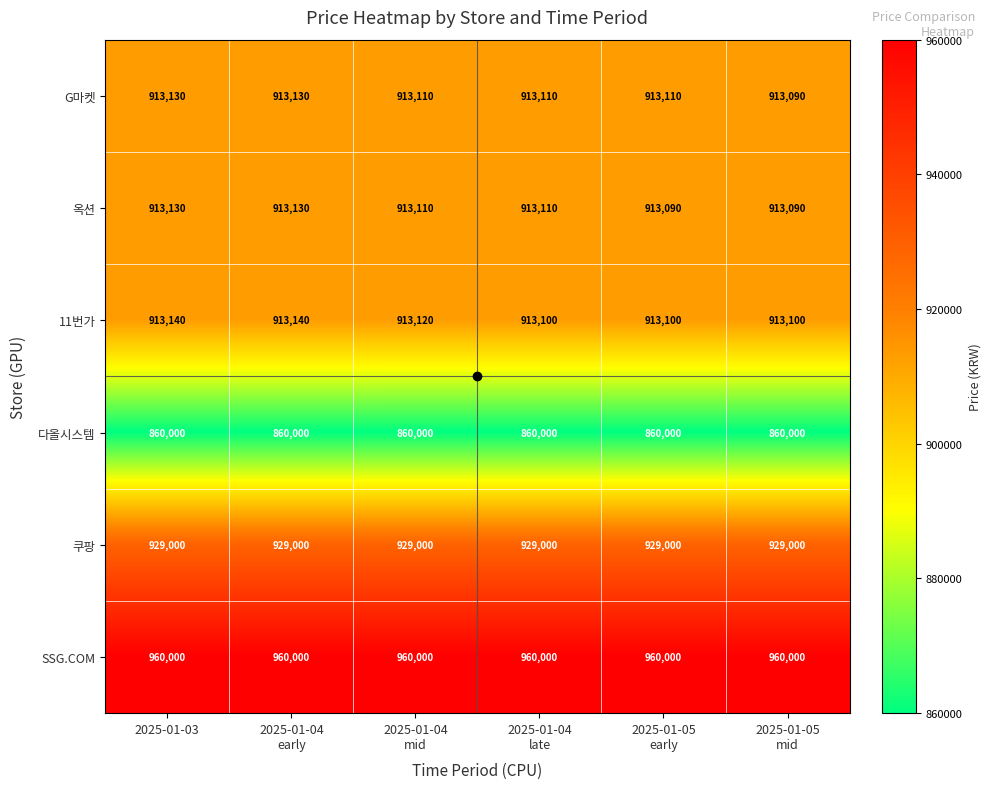

Where does the 옥션 series first go above 913110?

2025-01-03